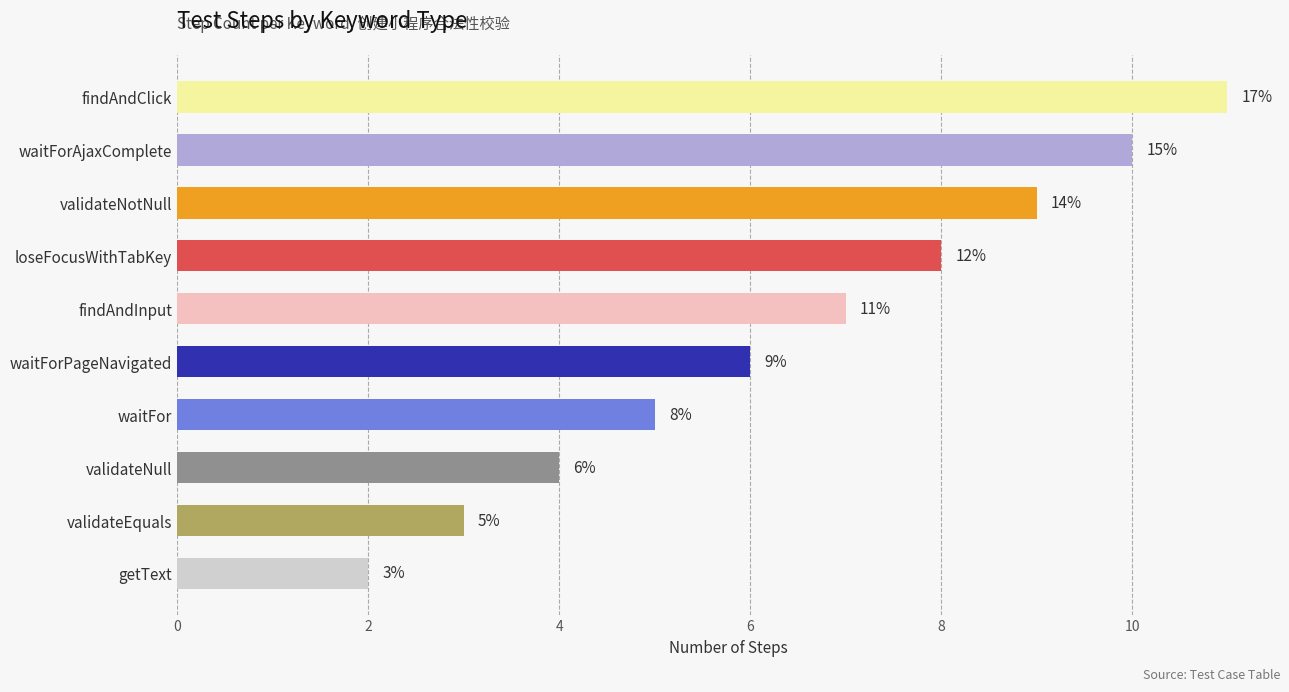

Which label corresponds to the smallest value in the chart?

getText